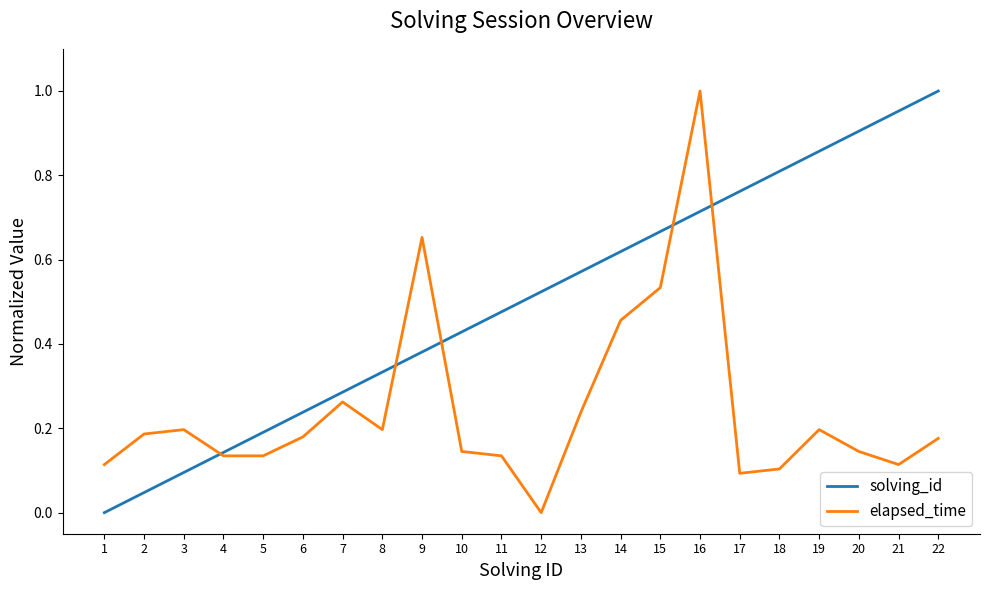

After their last crossing, which series has the higher values: elapsed_time or solving_id?

solving_id